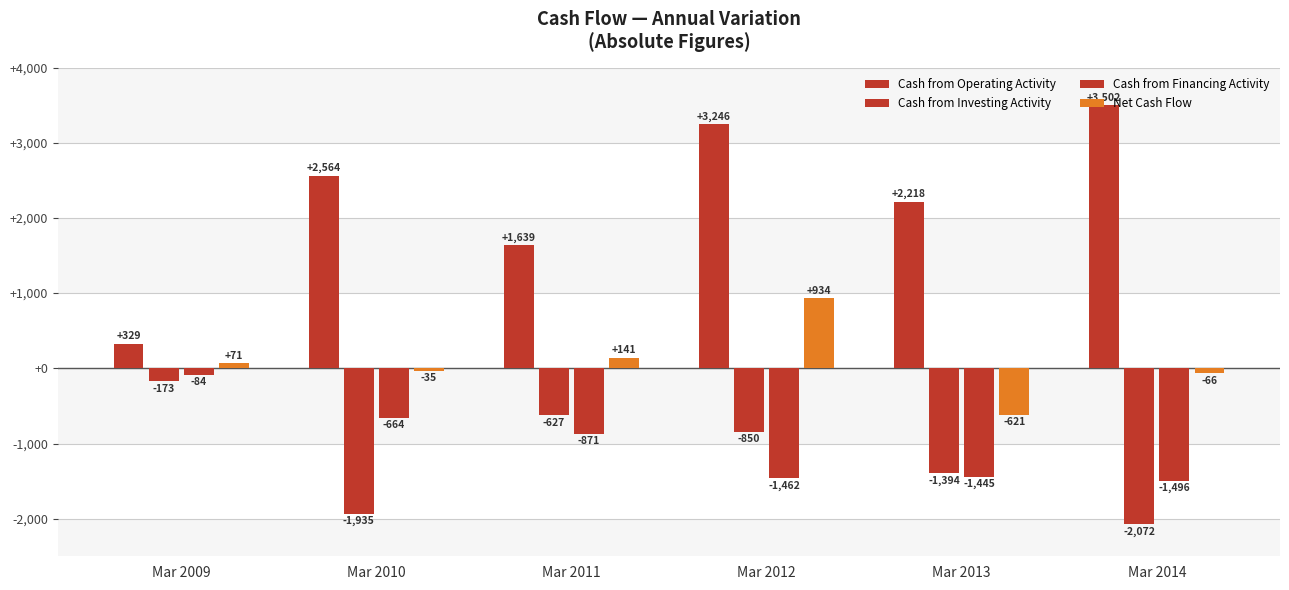

At which label is Cash from Investing Activity closest to -1122?

Mar 2012